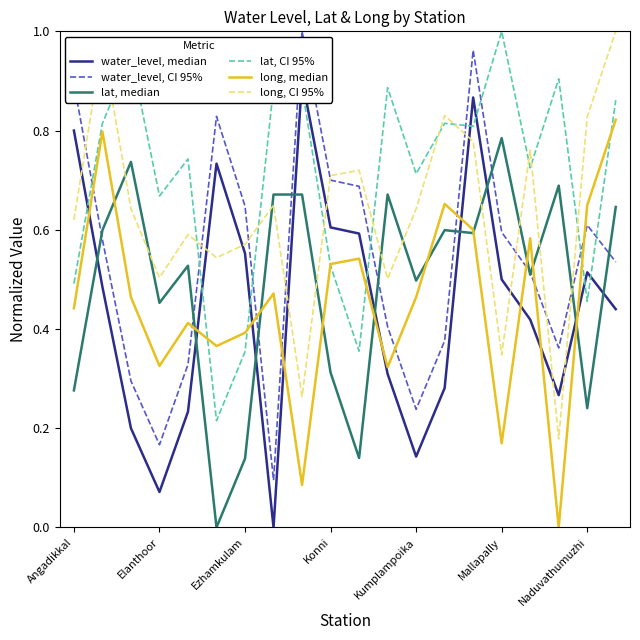

Is this an area chart (filled region under the line)?

No